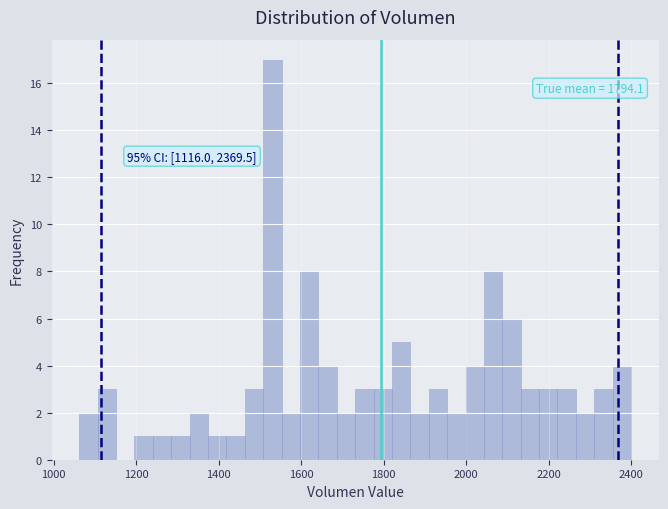

Around what value on the x-axis is the tallest bar? Give the approximate position of its centre, as read against the axis.

1540